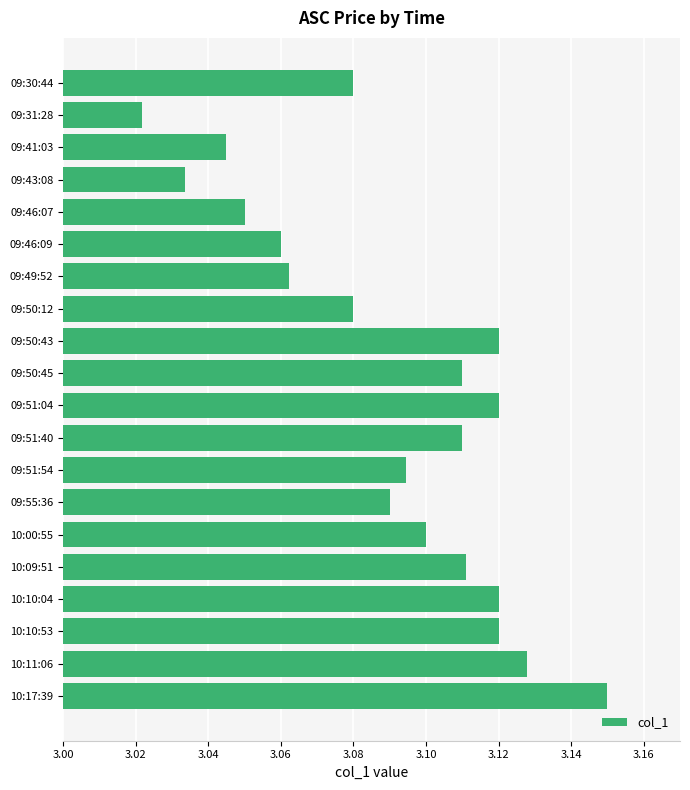

The chart shows a value of 1.2 at 09:46:07. True or false?

False